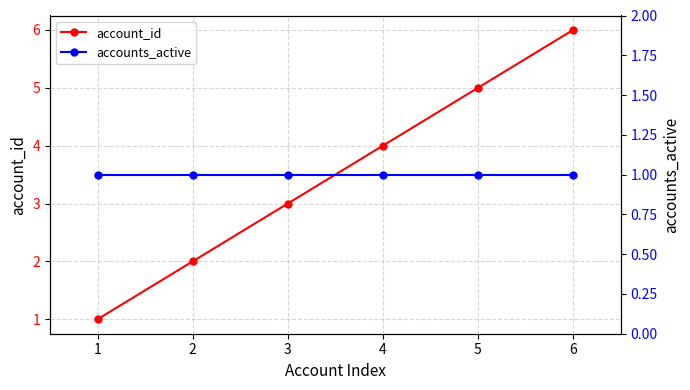

At which label is account_id closest to 3?

3